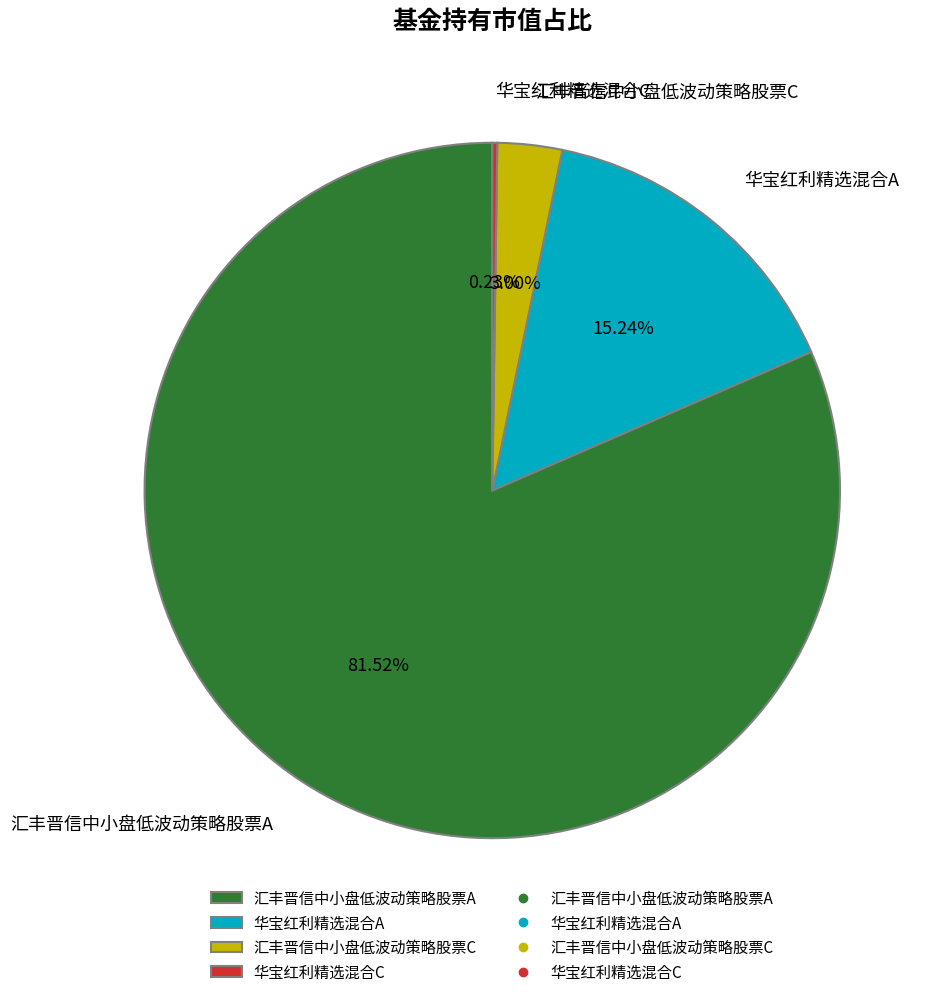

Is it true that 华宝红利精选混合A is 15% of the pie?

True